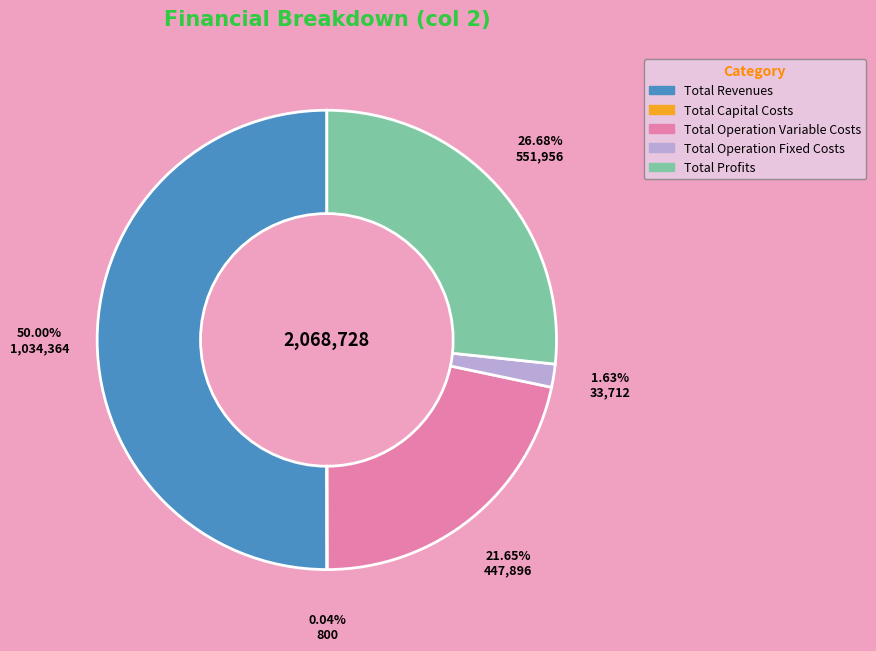

Do Total Revenues and Total Operation Variable Costs together represent more than half of the pie?

Yes